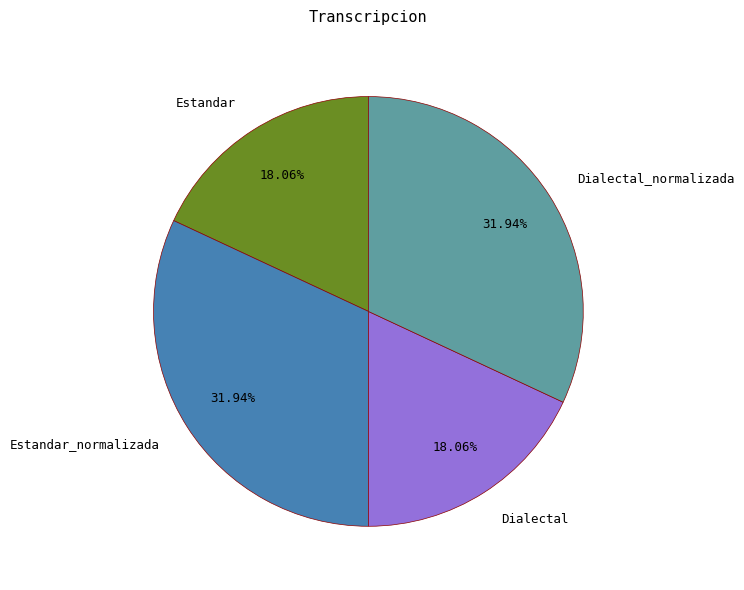

Is it true that Estandar_normalizada is 32% of the pie?

True